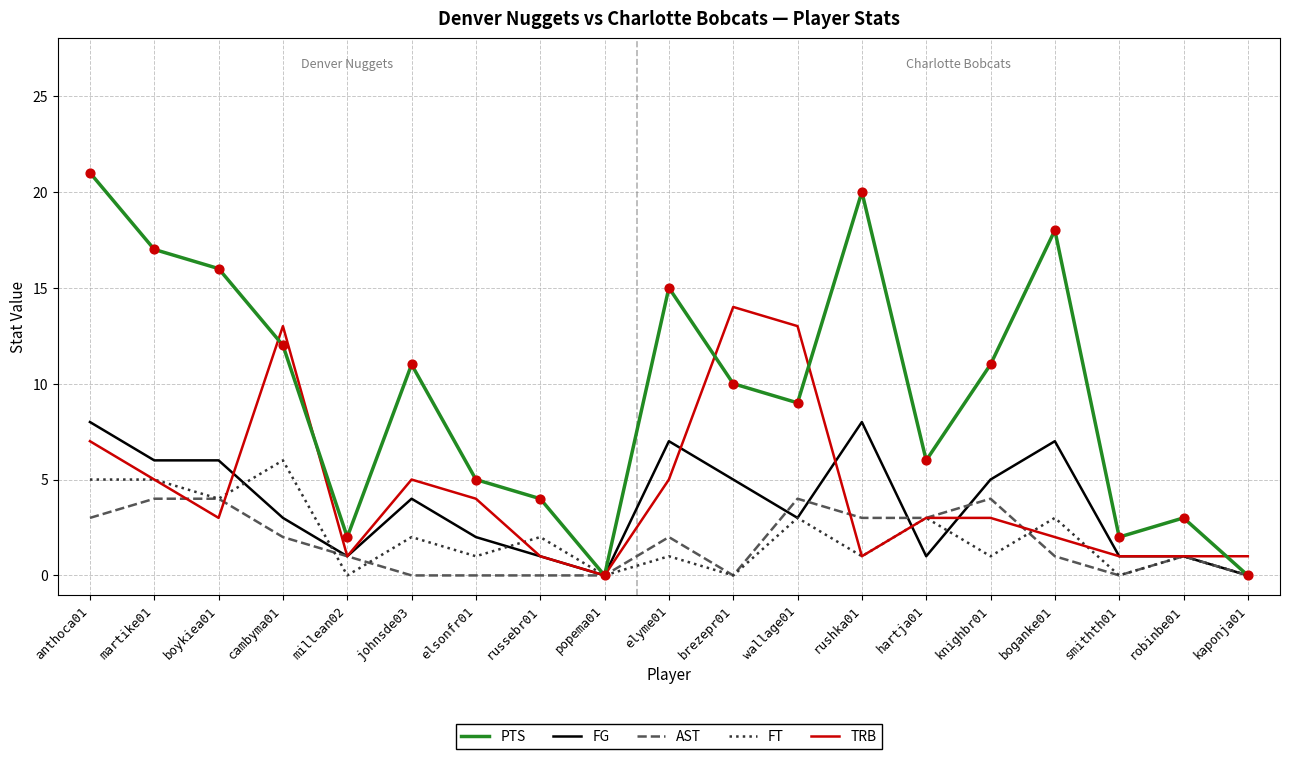

At which category is the sum across all series the highest?

anthoca01